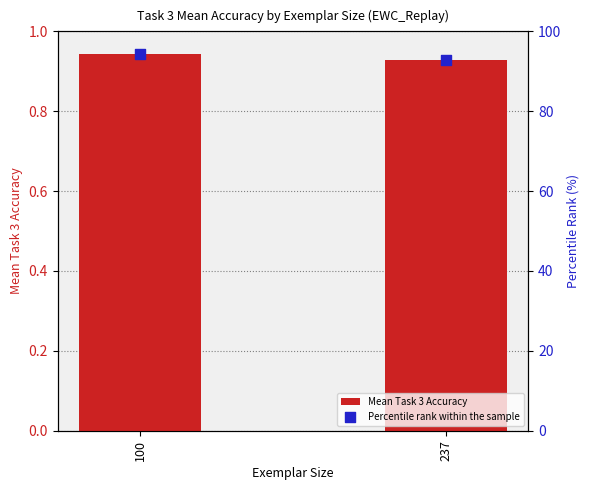

What are all the series names shown in the legend?

Mean Task 3 Accuracy, Percentile rank within the sample